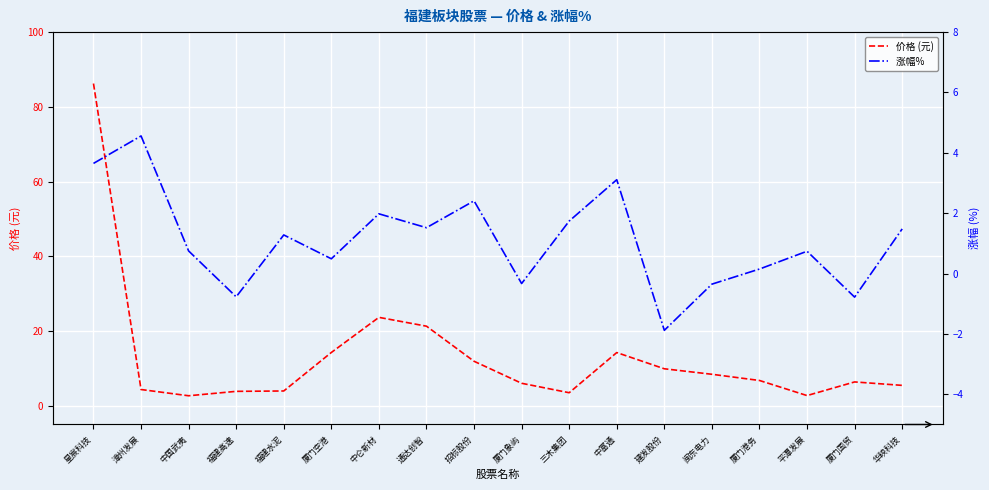

What position from the left is 中富通?

12